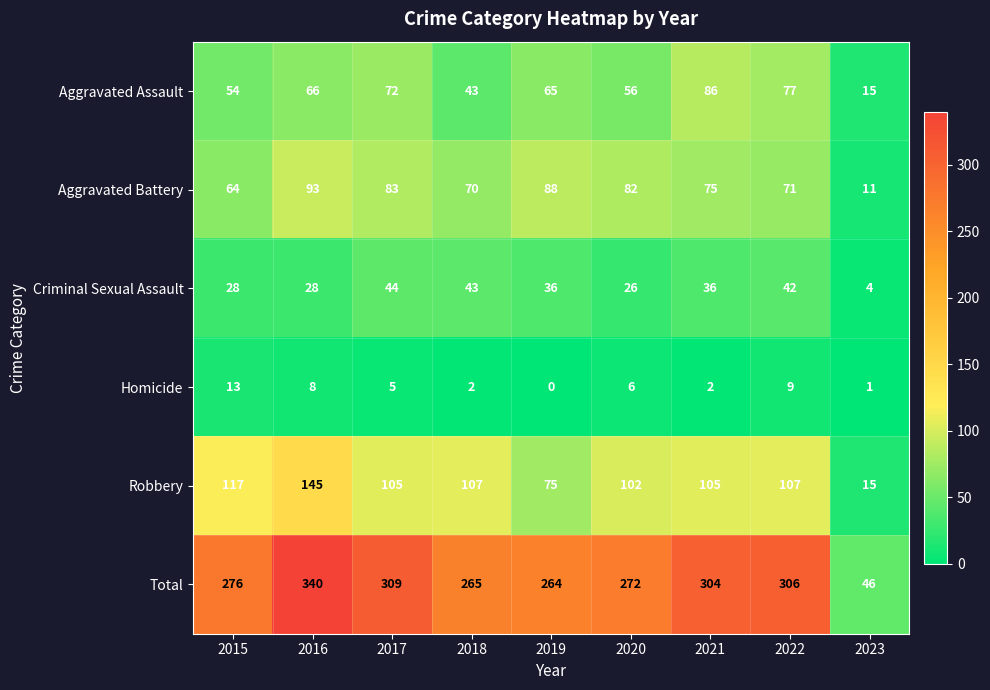

What is the total value across all series at 2016?

680